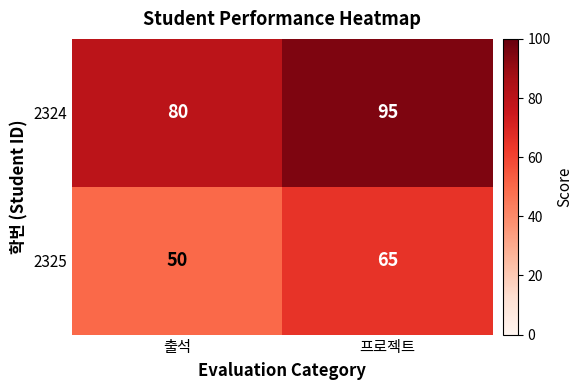

Is the value of 2324 at 출석 greater than the value of 2325 at 출석?

Yes